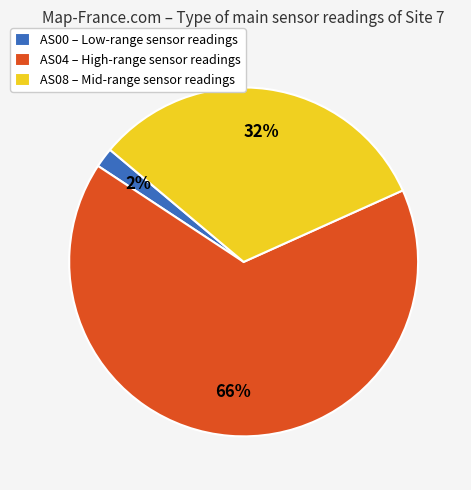

To the nearest percent, what is the combined percentage of AS00 – Low-range sensor readings and AS04 – High-range sensor readings?

68%